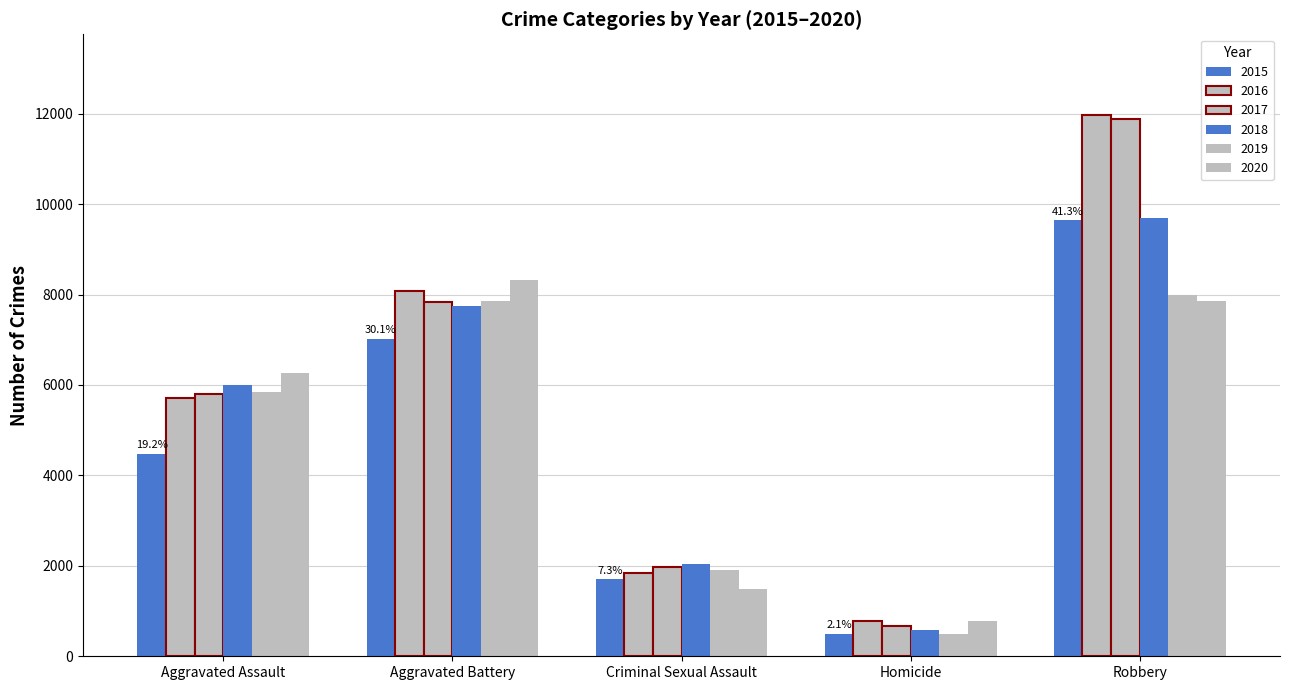

How many data points in 2016 are less than 5712?

2